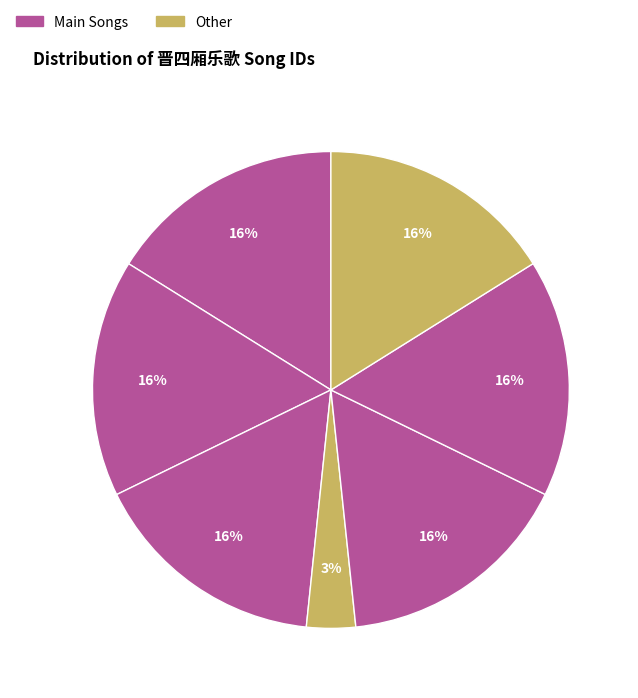

How many slices are in this pie chart?

7